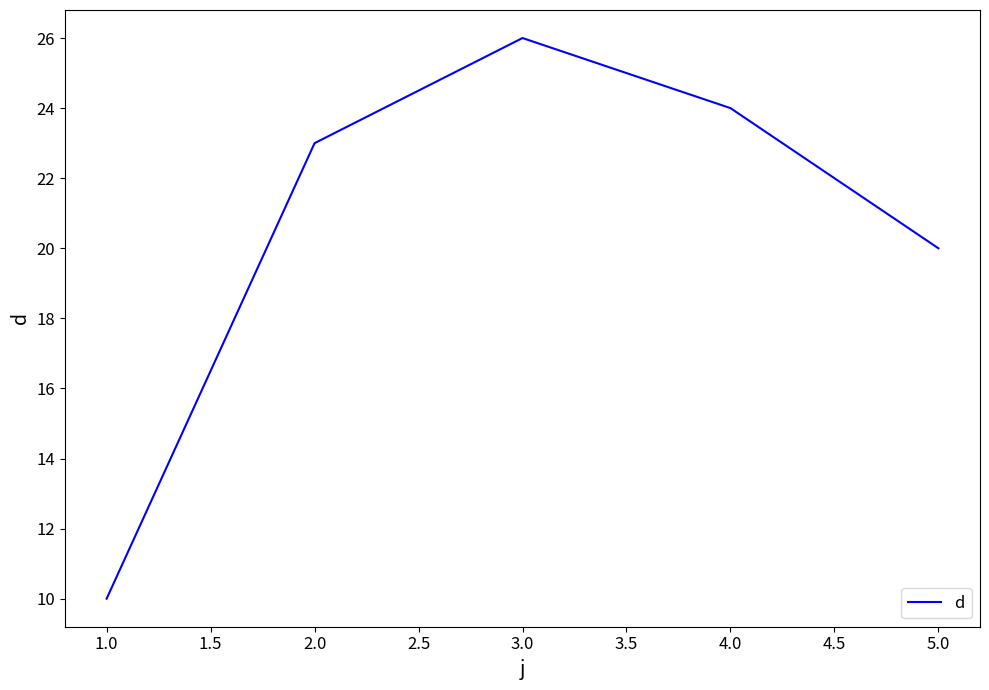

What is the sum of the values at 2.0 and 3.0?

49